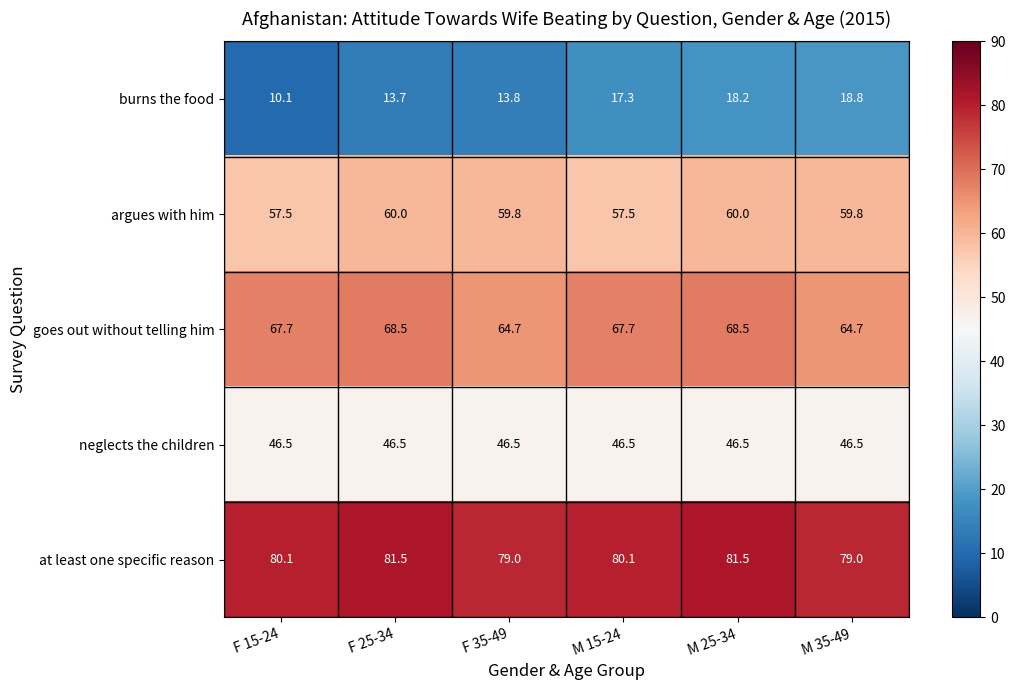

What is the greatest value displayed?

81.5